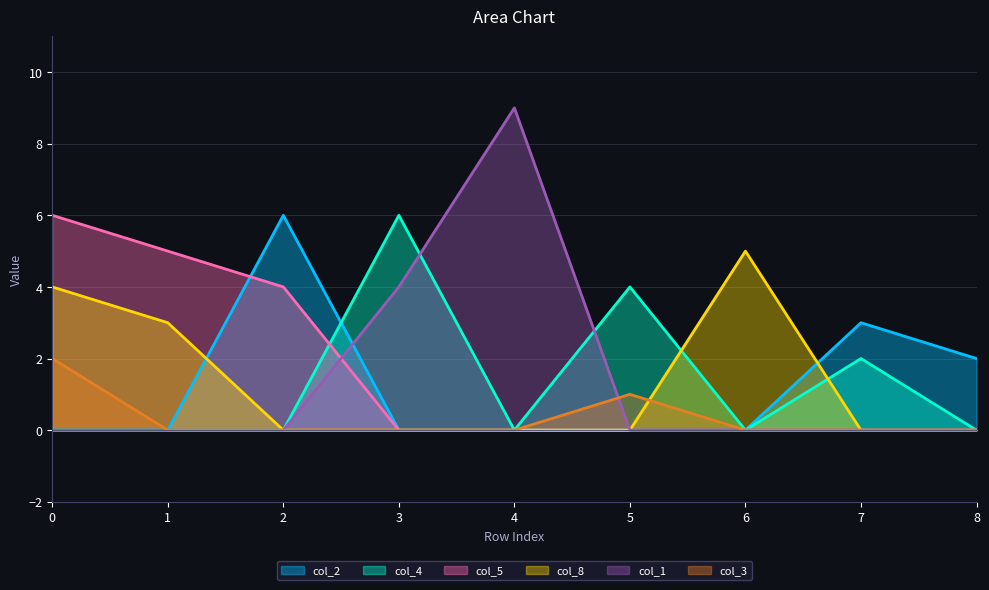

Reading left to right, what are all the values shown in this chart?

col_2: 0=0	1=0	2=6	3=0	4=0	5=0	6=0	7=3	8=2
col_4: 0=0	1=0	2=0	3=6	4=0	5=4	6=0	7=2	8=0
col_5: 0=6	1=5	2=4	3=0	4=0	5=0	6=0	7=0	8=0
col_8: 0=4	1=3	2=0	3=0	4=0	5=0	6=5	7=0	8=0
col_1: 0=0	1=0	2=0	3=4	4=9	5=0	6=0	7=0	8=0
col_3: 0=2	1=0	2=0	3=0	4=0	5=1	6=0	7=0	8=0